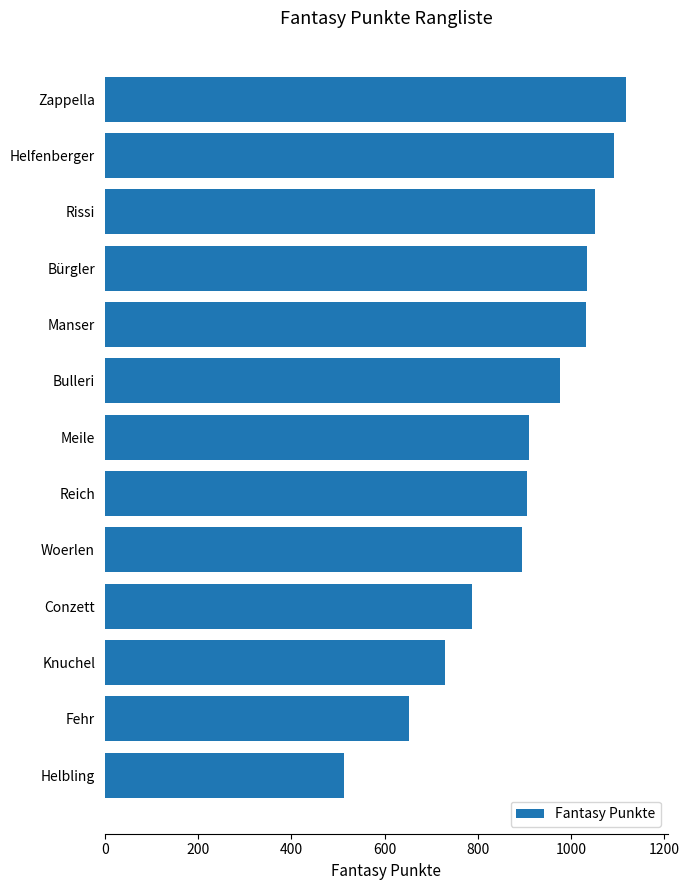

What is the greatest value displayed?

1118